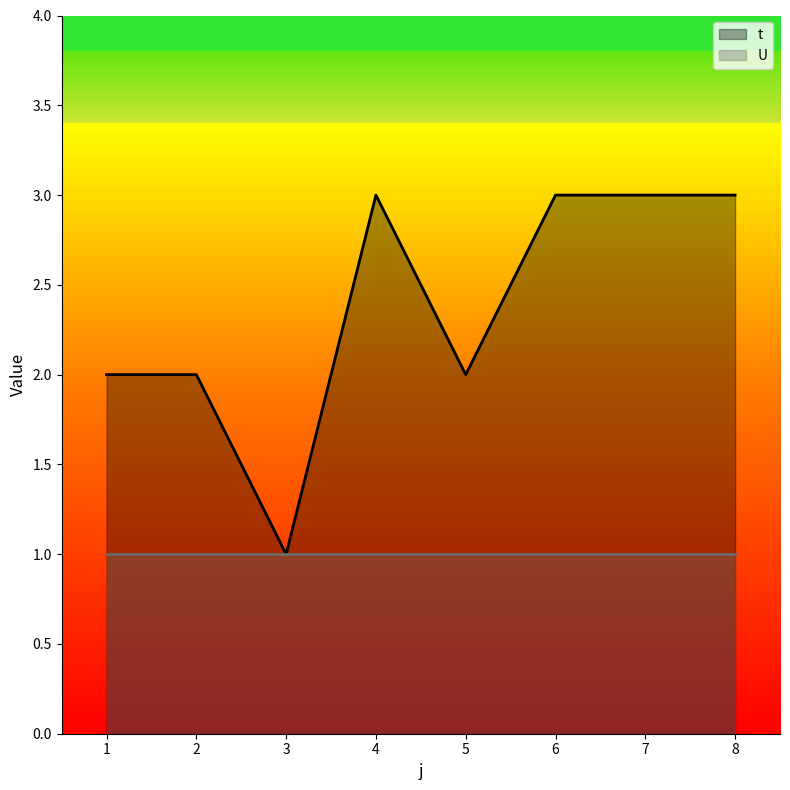

Reading left to right, extract all data points from this chart.

2	2	1	3	2	3	3	3